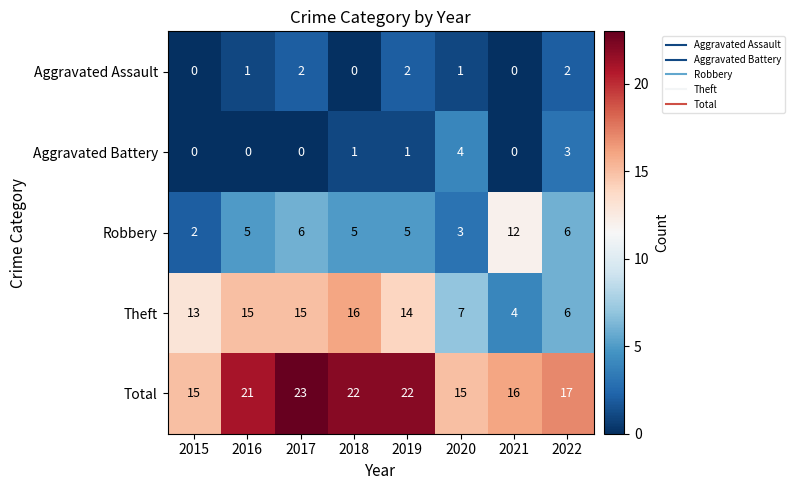

Is it true that Aggravated Battery equals 1 at 2018?

True